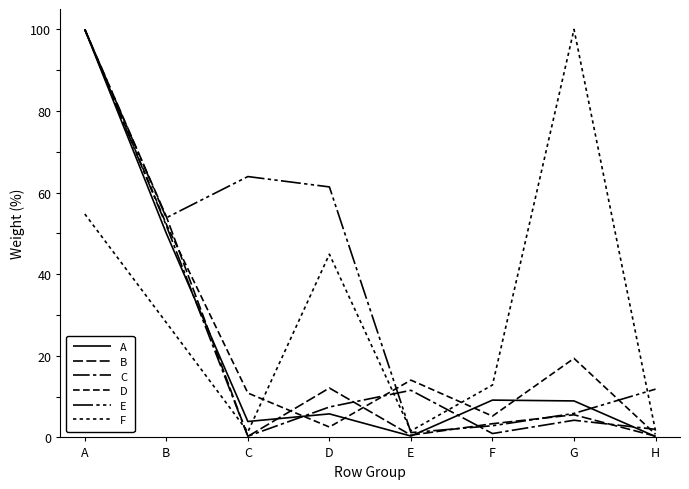

True or false: F has a value of 2.9 at E.

False